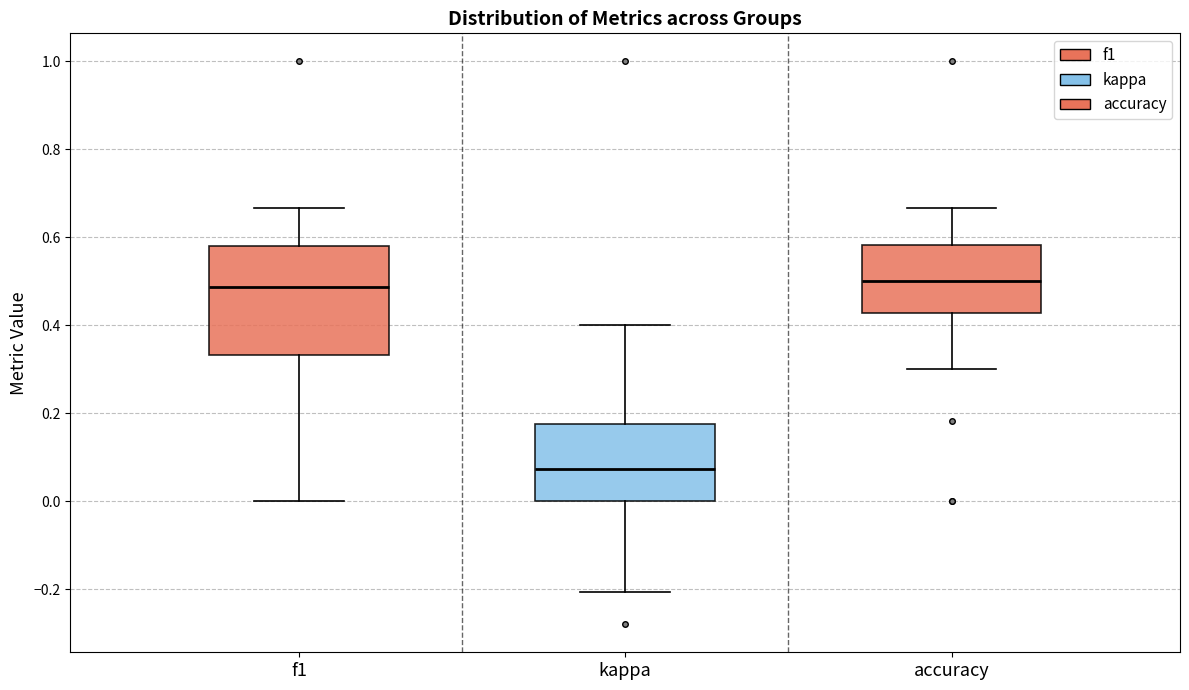

Comparing the boxes themselves (not the whiskers), which one is the tallest?

f1